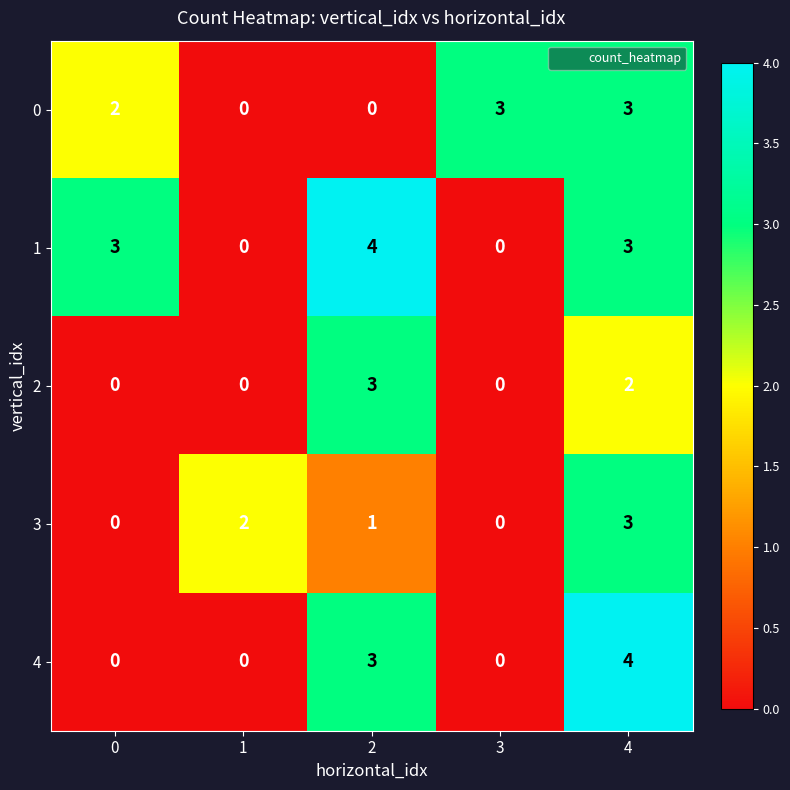

What value does the 0 series have at 4?

3